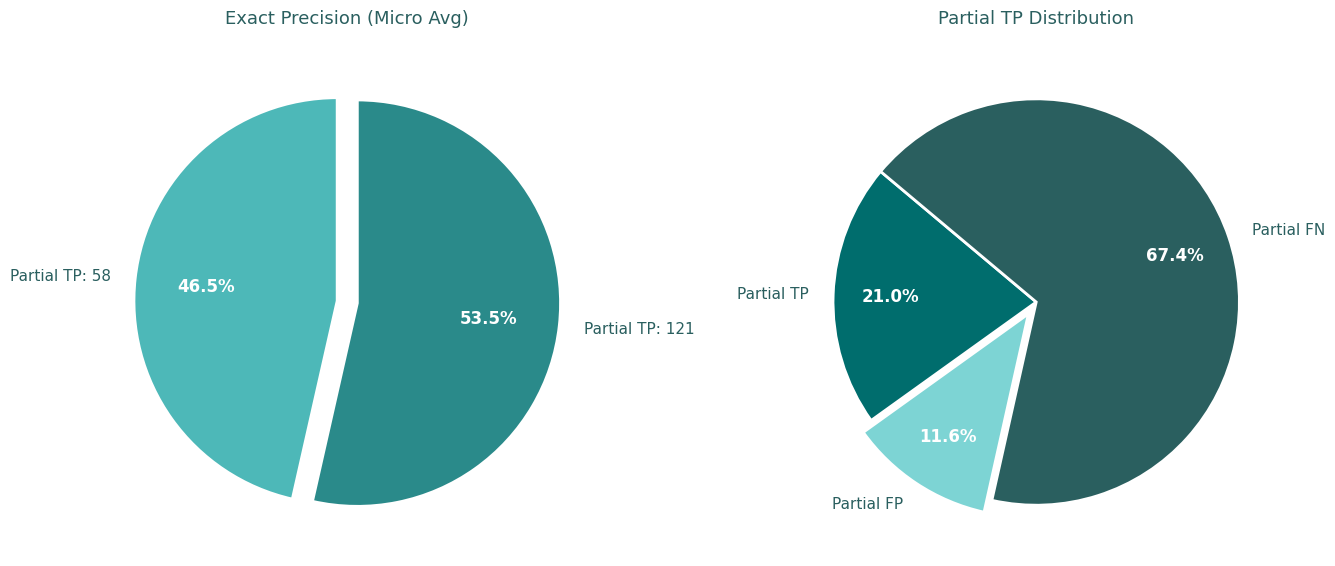

How many slices are in this pie chart?

2